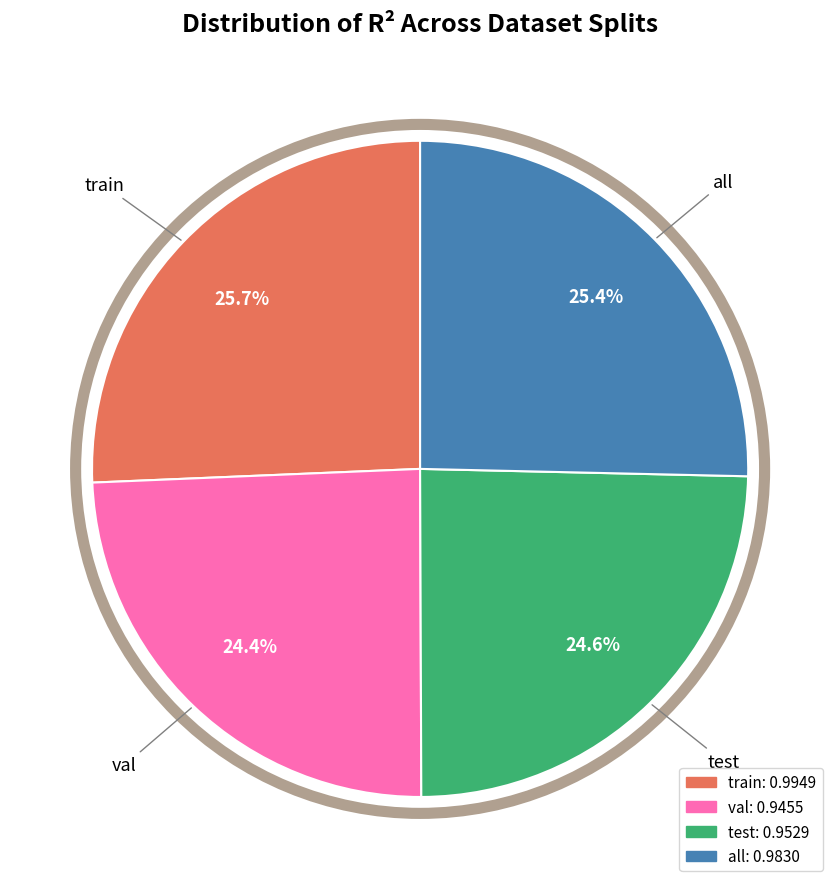

The val slice represents 13% of the pie. True or false?

False